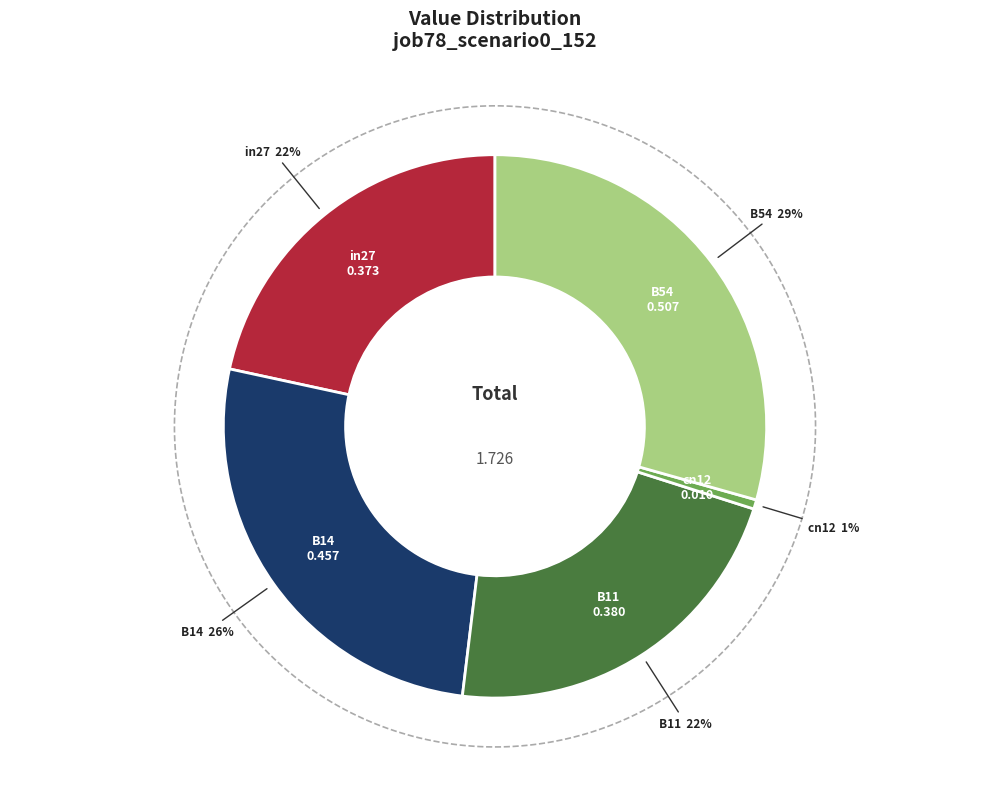

Count the number of slices in the pie.

5